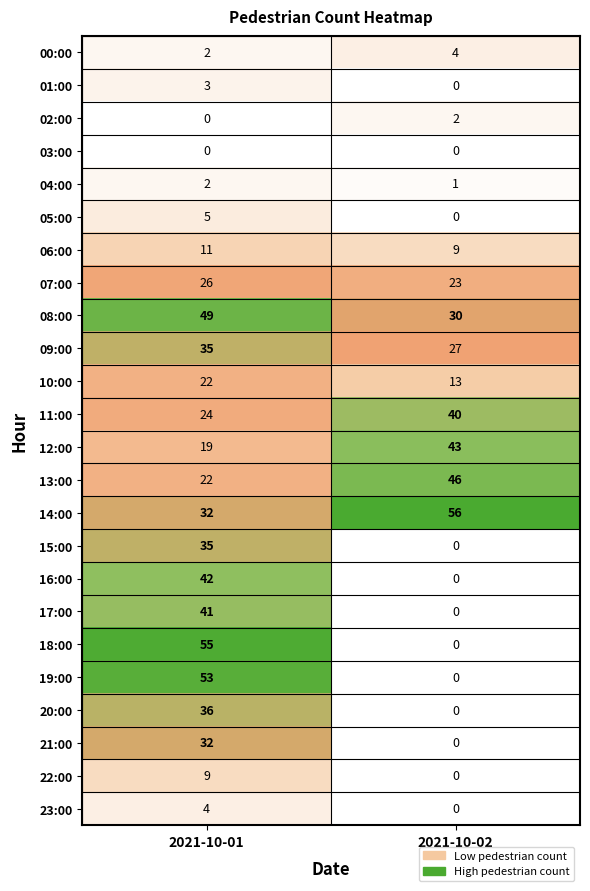

List the labels in order of 01:00 value, smallest first.

2021-10-02, 2021-10-01